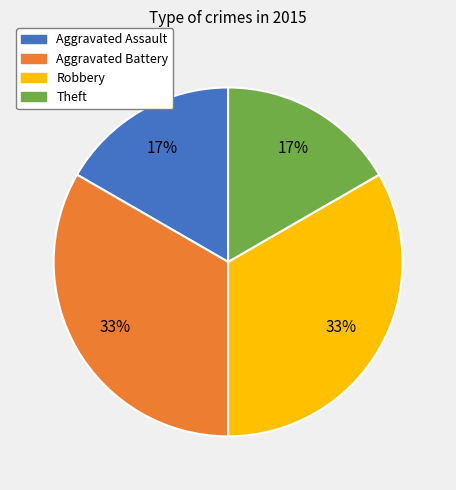

True or false: Aggravated Battery accounts for 33% of the total.

True